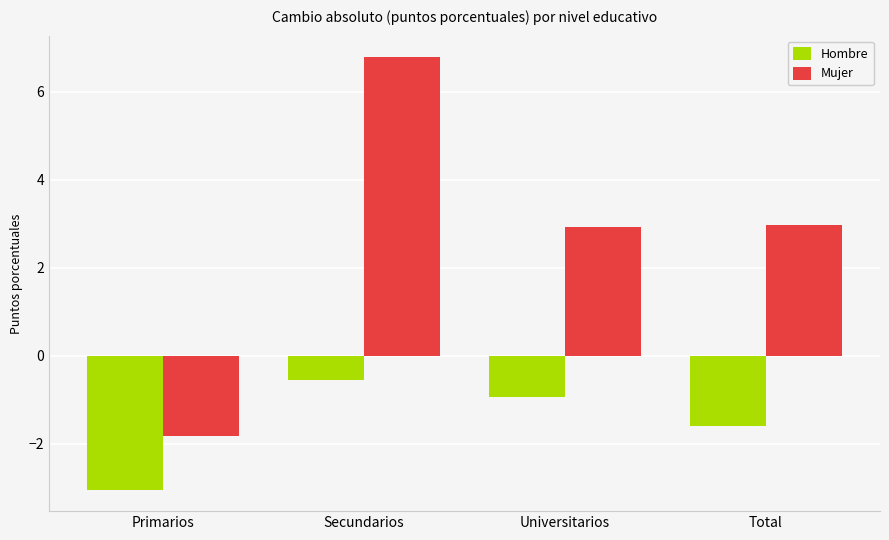

What is the difference between the maximum and minimum values in the Mujer series?

8.6